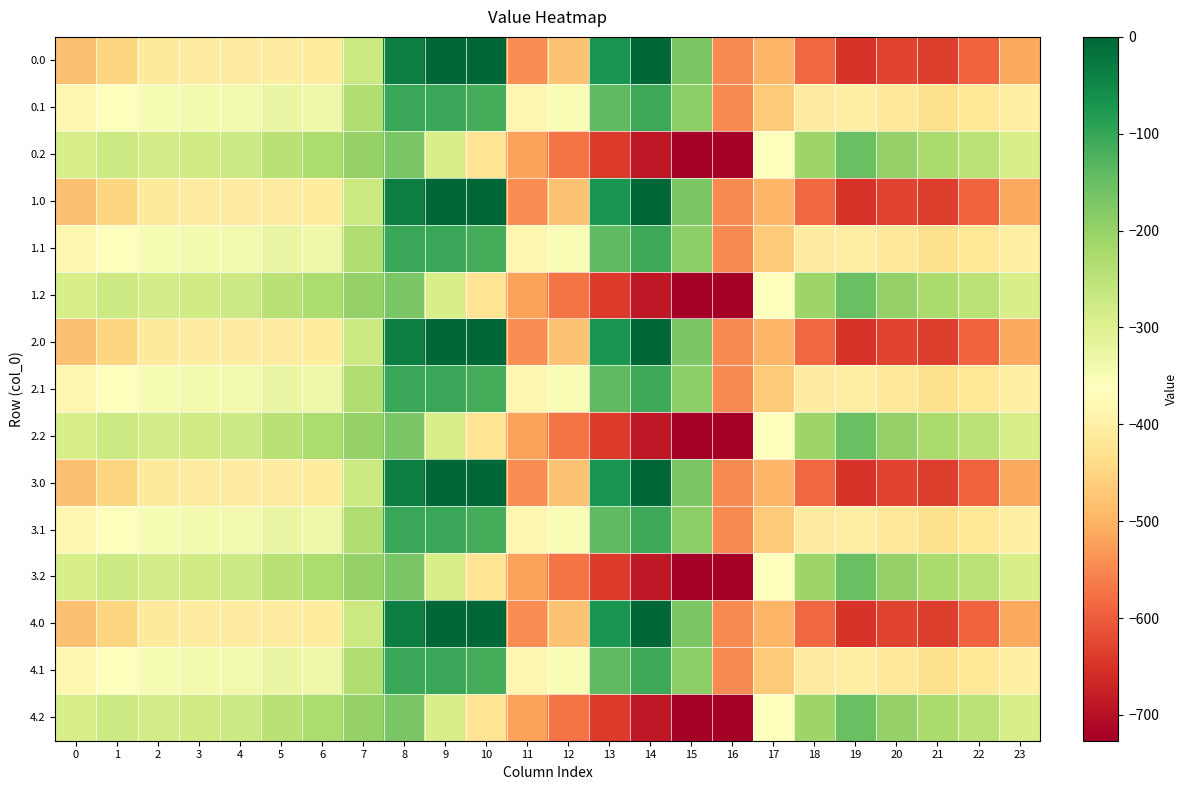

Rank the series at 5 from highest to lowest value.

0.2, 1.2, 2.2, 3.2, 4.2, 0.1, 1.1, 2.1, 3.1, 4.1, 0.0, 1.0, 2.0, 3.0, 4.0